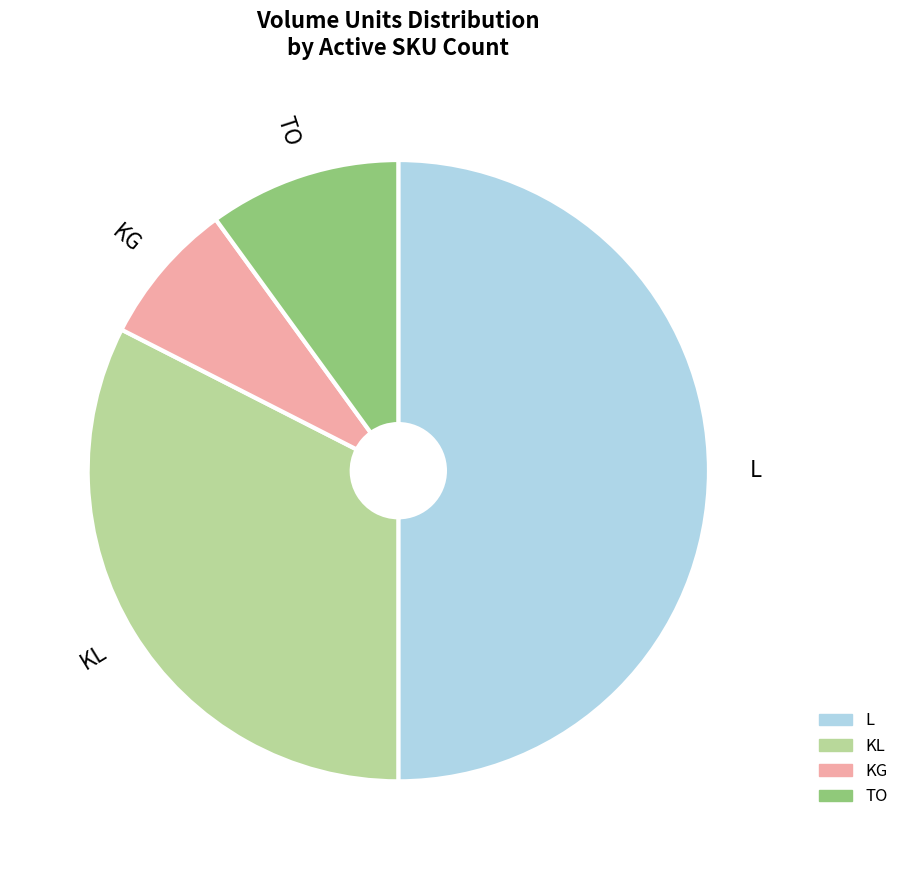

Is TO the majority of the pie?

No